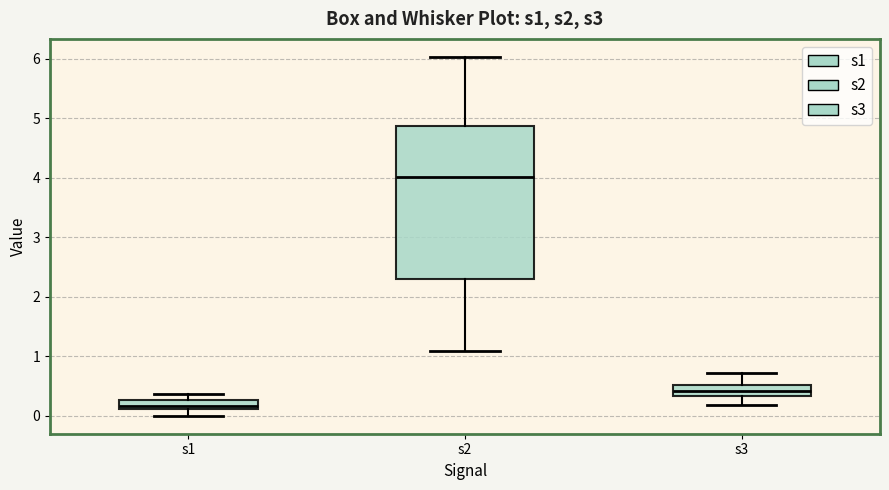

Reading left to right, read every box against the y-axis: the position of its median line, the range the box covers, and the ends of its whiskers. The values are not printed on the chart, so give them approximately, as read against the axis.

s1: median 0.2, box 0.1 to 0.3, whiskers 0.0 to 0.4
s2: median 4.0, box 2.3 to 4.9, whiskers 1.1 to 6.0
s3: median 0.4, box 0.3 to 0.5, whiskers 0.2 to 0.7